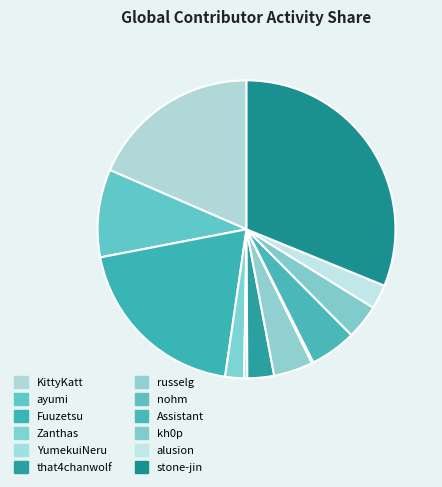

True or false: stone-jin accounts for 23% of the total.

False